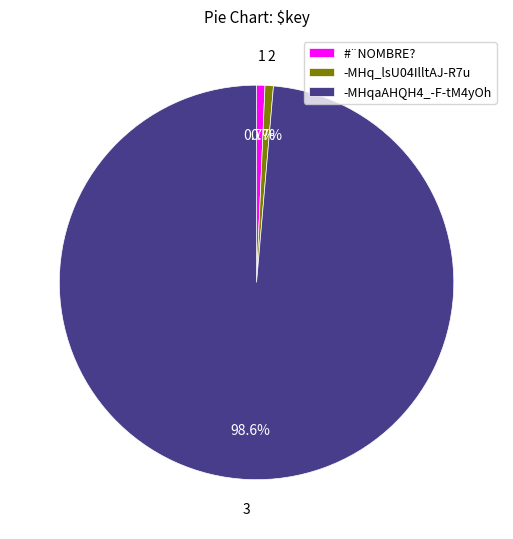

Combined, do #¨NOMBRE? and -MHqaAHQH4_-F-tM4yOh account for over 50%?

Yes